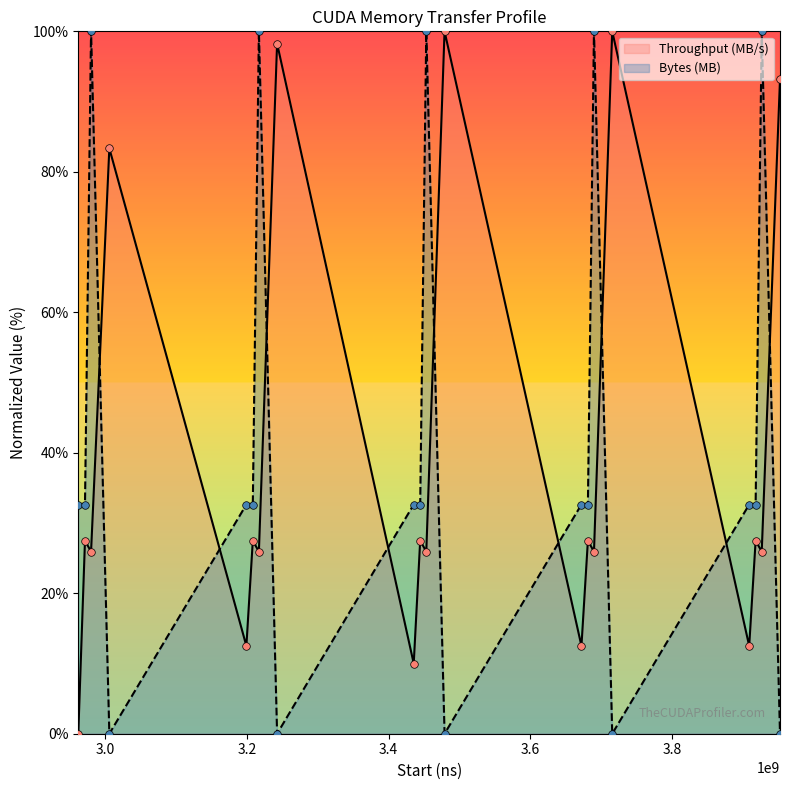

What are all the series names shown in the legend?

Throughput (MB/s), Bytes (MB)